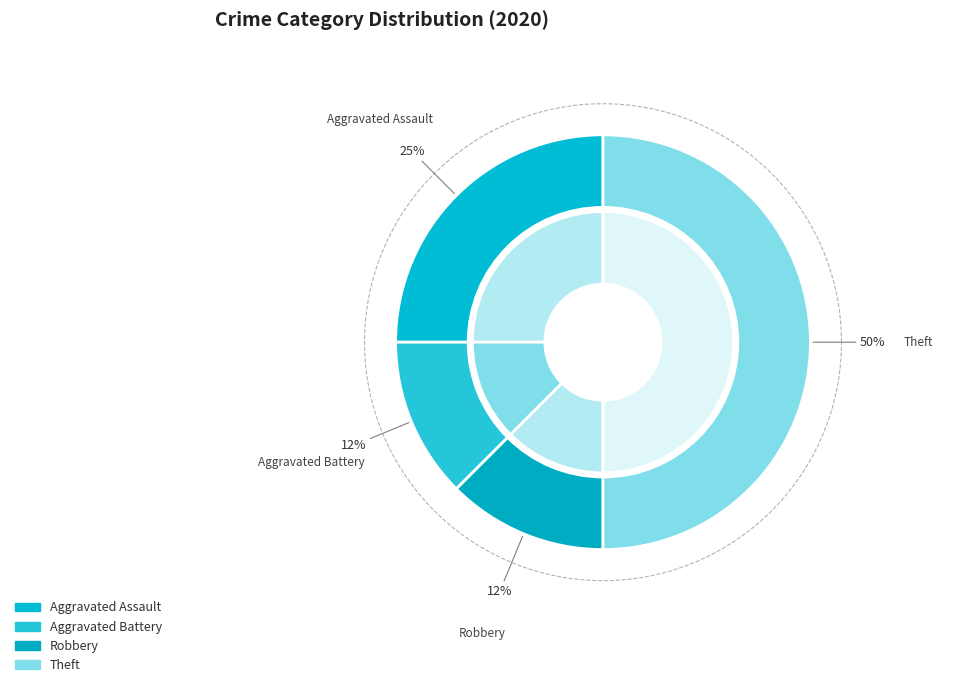

Is it true that Aggravated Assault is 31% of the pie?

False